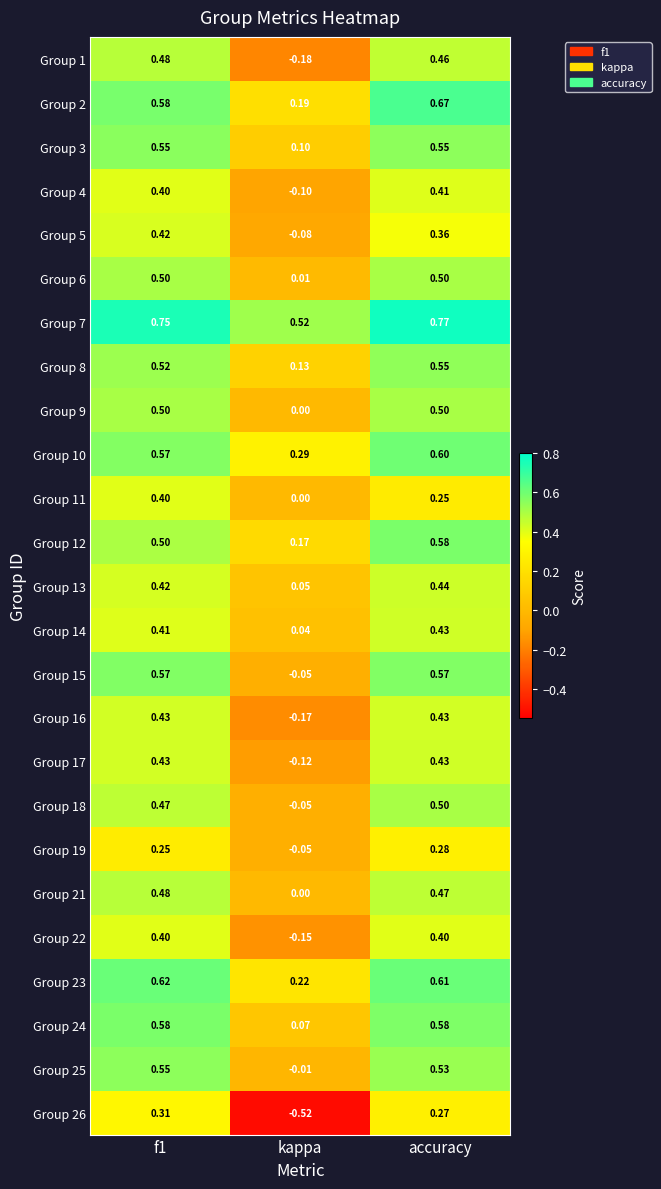

At which label is Group 19 closest to 0?

kappa